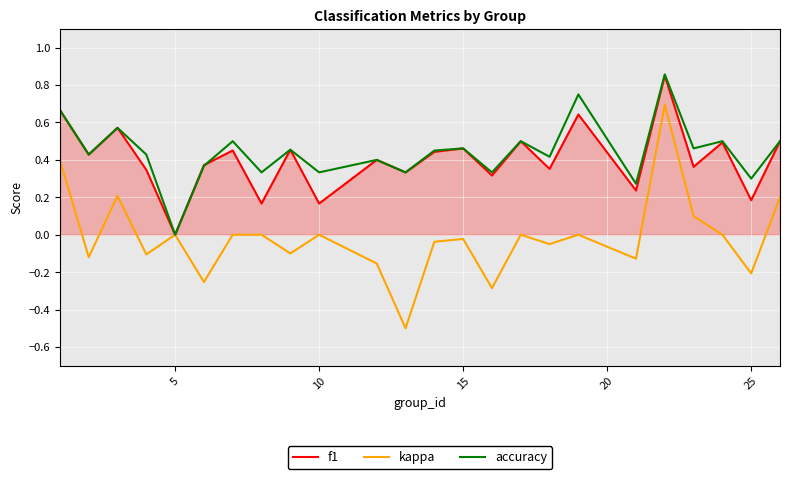

What is the lowest value of the kappa series?

-0.5